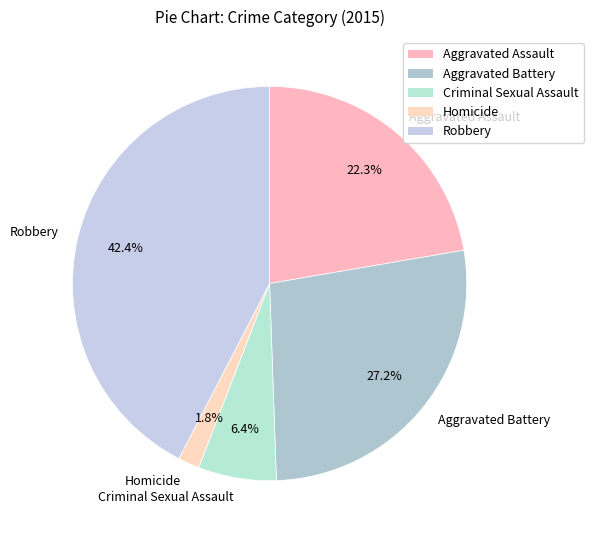

To the nearest percent, what portion does Homicide represent?

2%